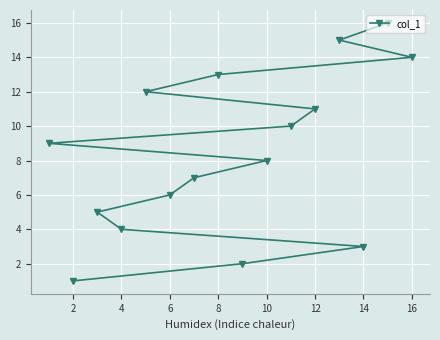

What is the value of the 2nd point from the left?

2